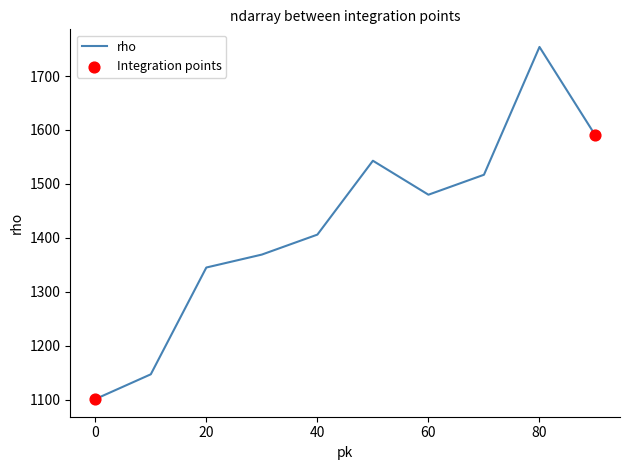

What is the smallest value displayed?

1101